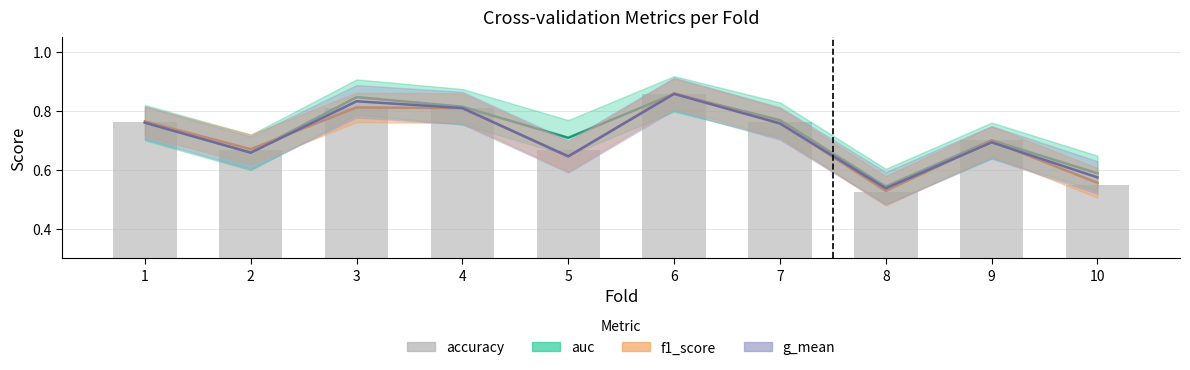

How many values are between 0 and 1?

10